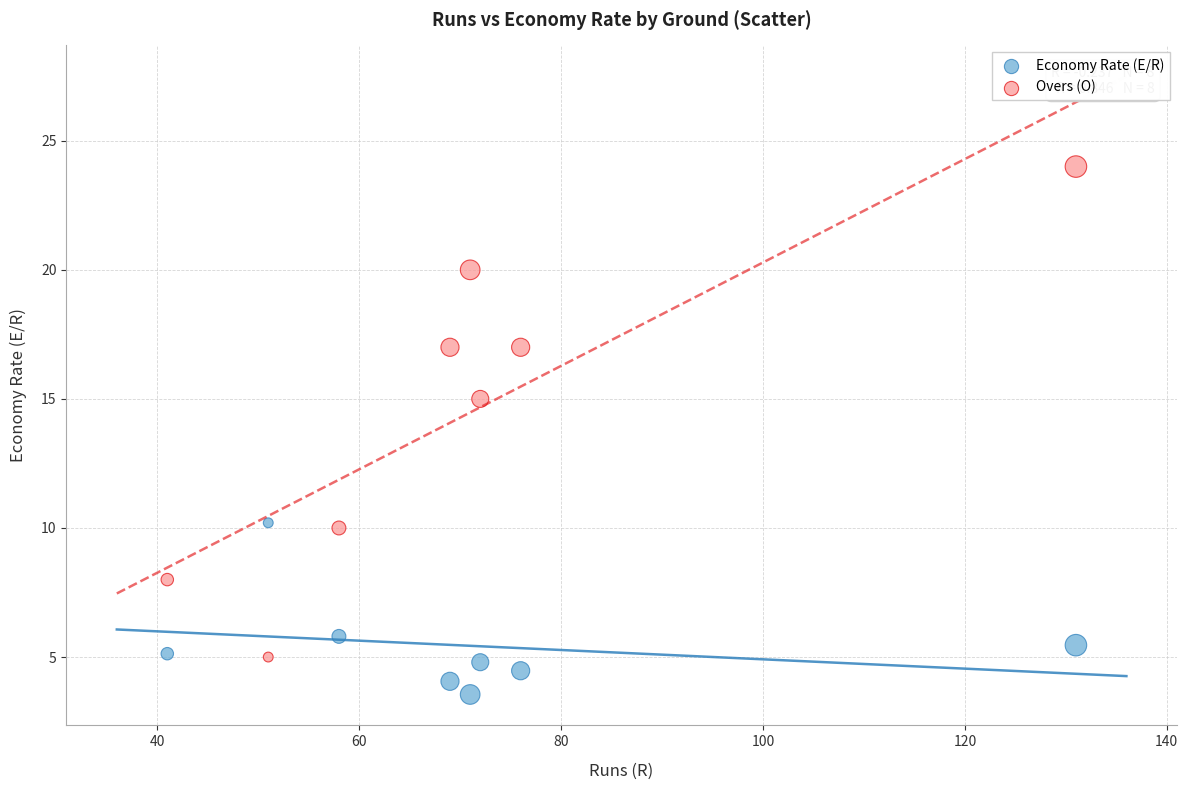

Which series reaches the maximum Y coordinate?

Overs (O)